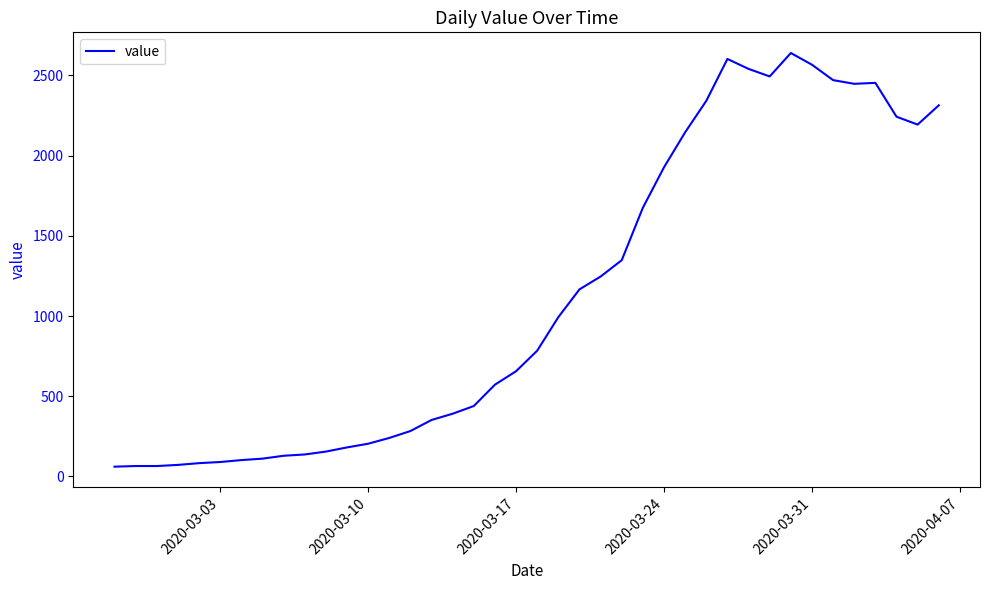

What is the maximum value shown in the chart?

2639